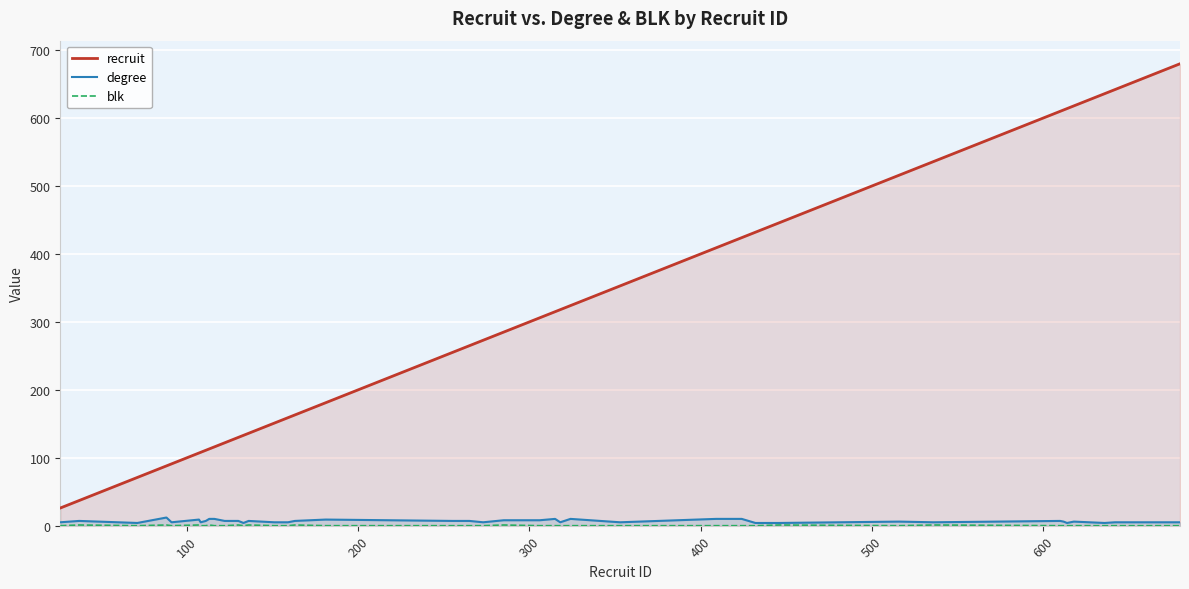

What is the maximum value for recruit?

680